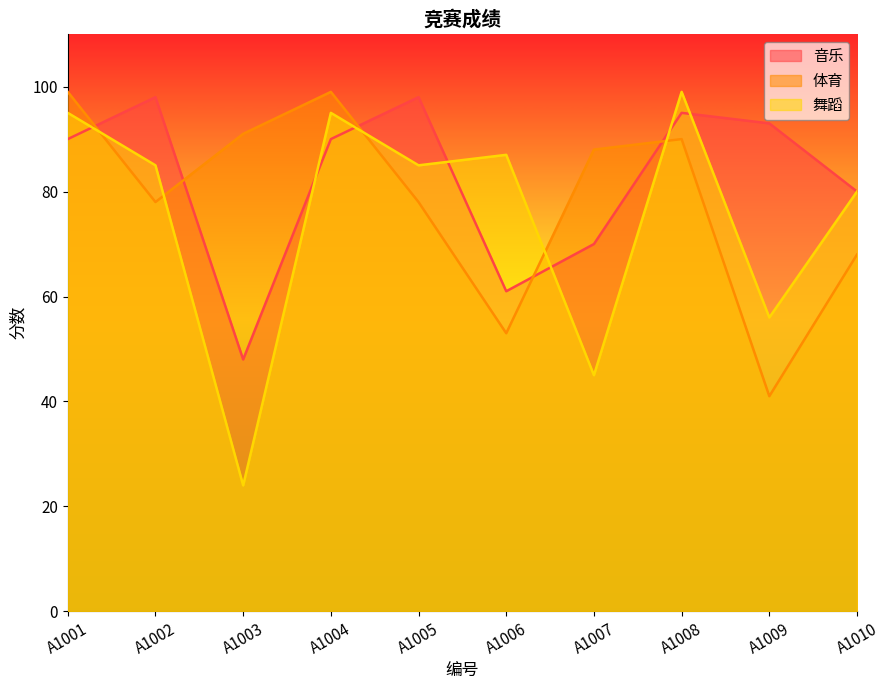

Reading right to left, transcribe all the data shown in this chart.

音乐: 80	93	95	70	61	98	90	48	98	90
体育: 68	41	90	88	53	78	99	91	78	99
舞蹈: 80	56	99	45	87	85	95	24	85	95